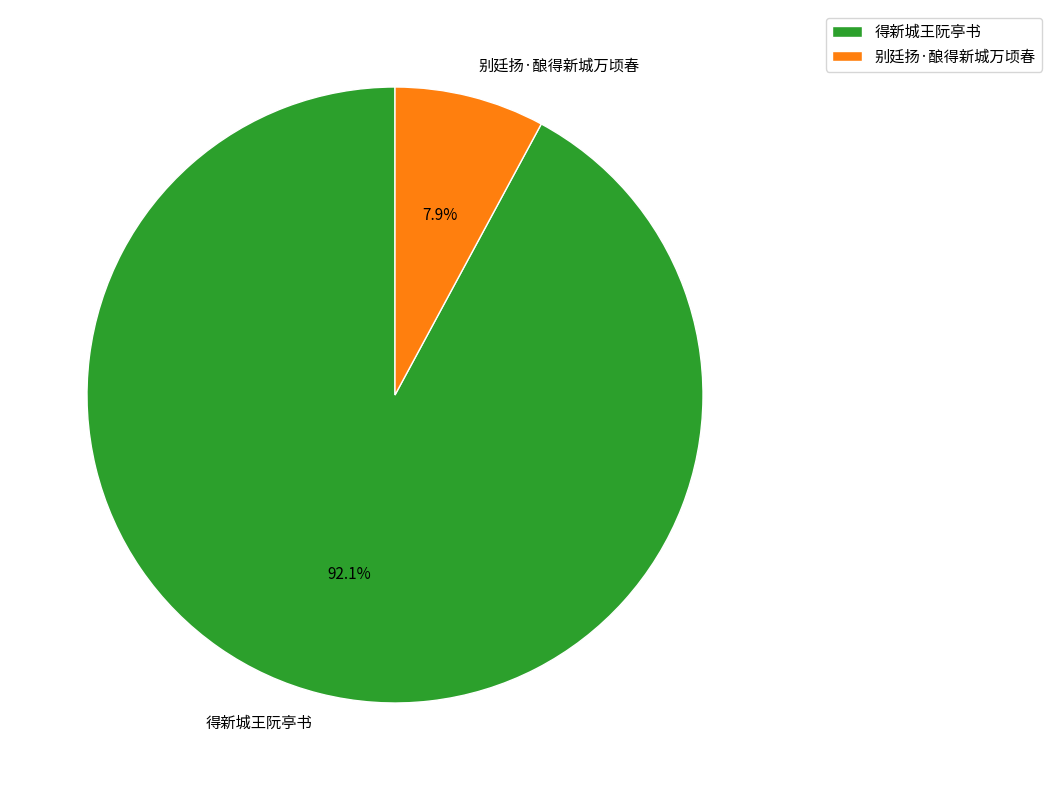

Is 别廷扬·酿得新城万顷春 the majority of the pie?

No